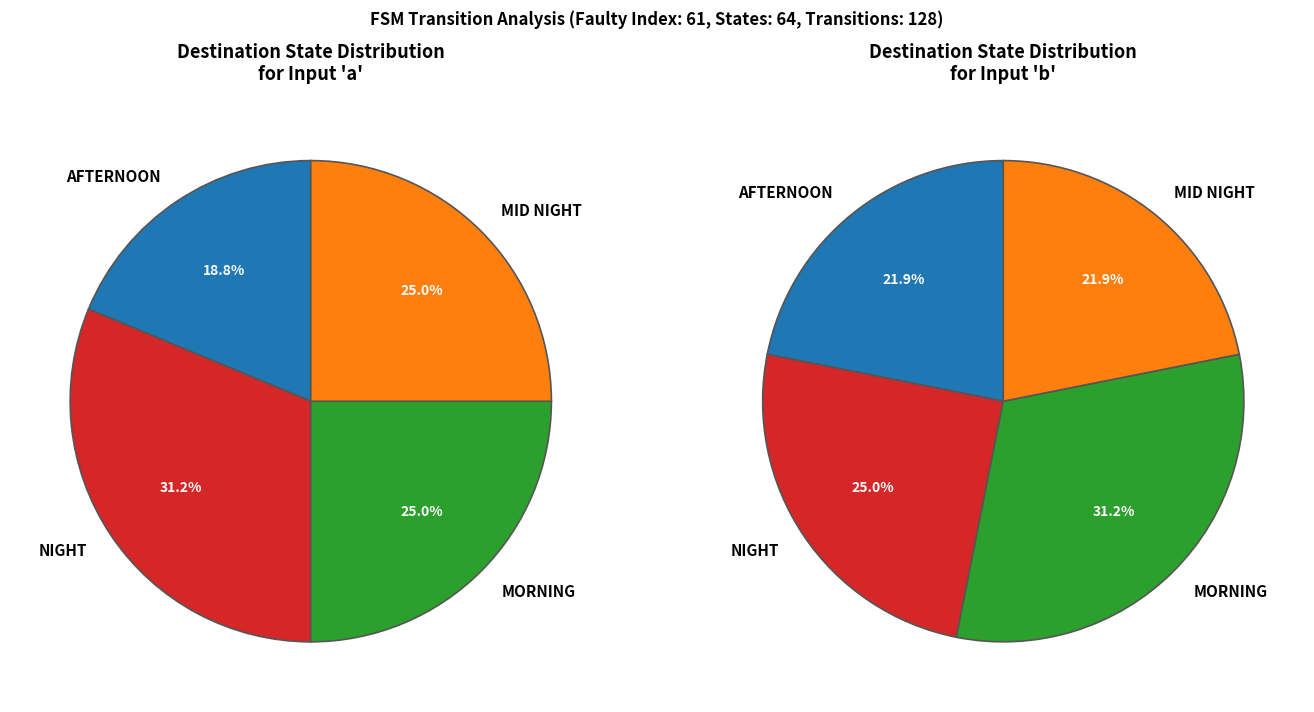

Does 5 account for over 50% of the chart?

No